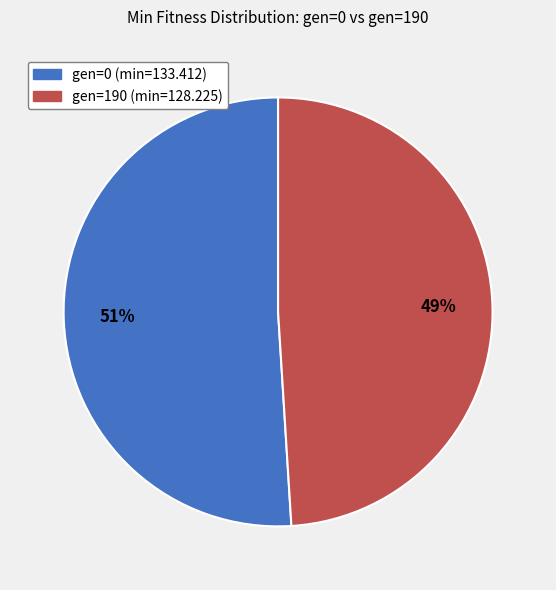

To the nearest percent, what is the difference between the gen=190 (min=128.225) and gen=0 (min=133.412) slice percentages?

2%